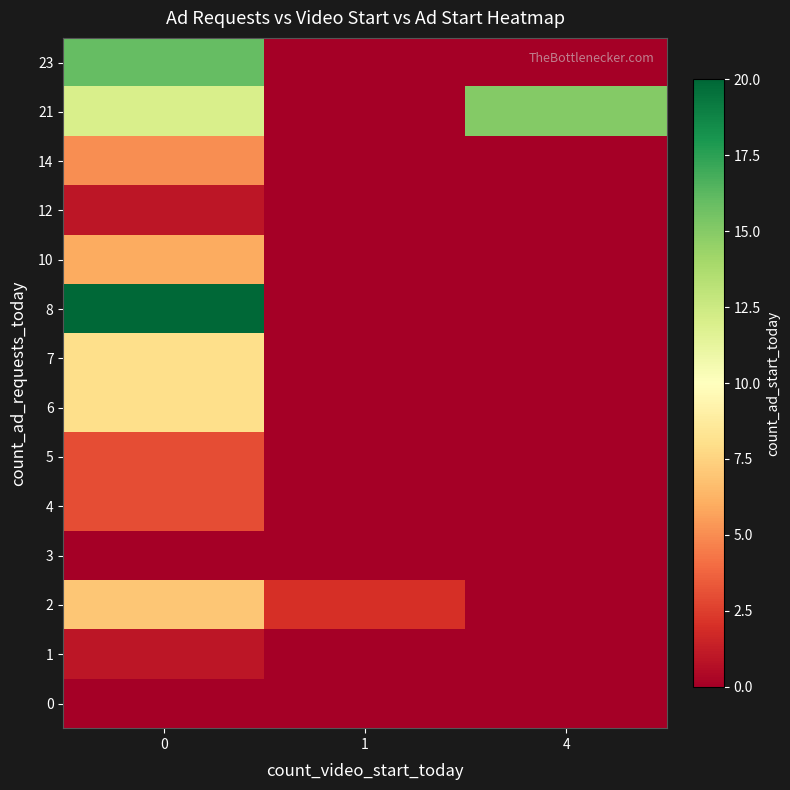

At how many categories does at least one series exceed 8?

2